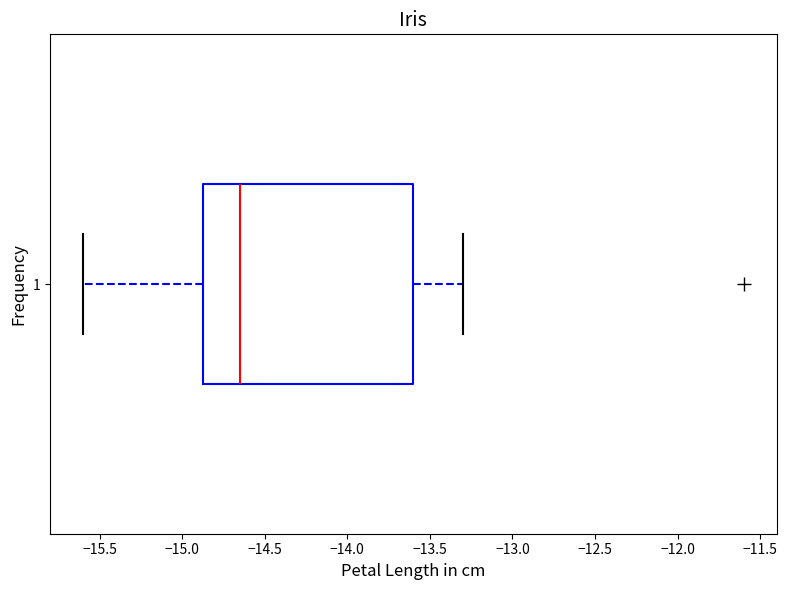

Transcribe this box plot: give where the median line is, the range the box spans, and where the two whiskers end, as read against the x-axis. The values are not printed on the chart, so give them approximately, as read against the axis.

median -14.65, box -14.85 to -13.60, whiskers -15.60 to -13.30